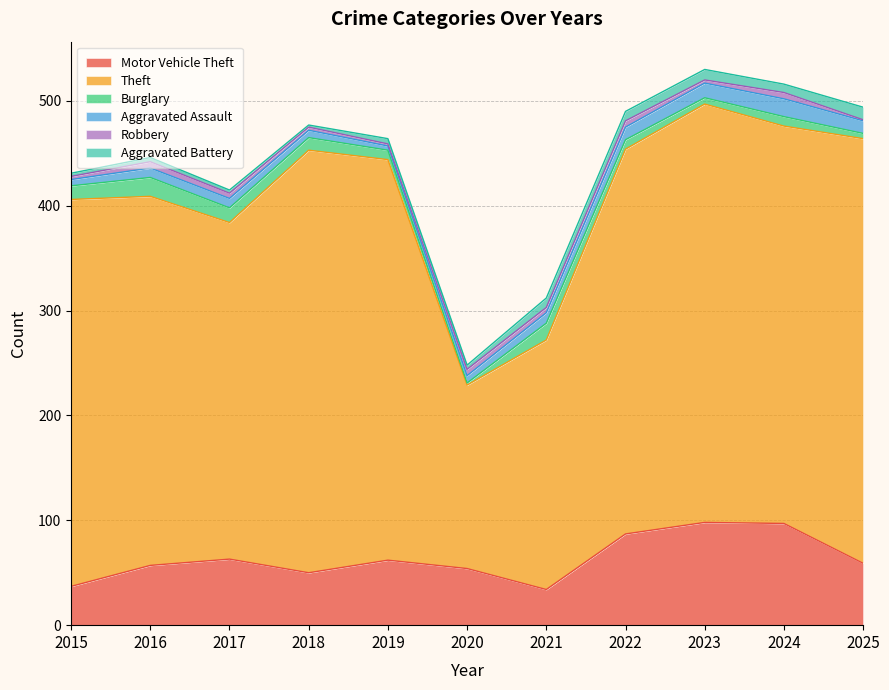

Does the chart have visible grid lines?

Yes